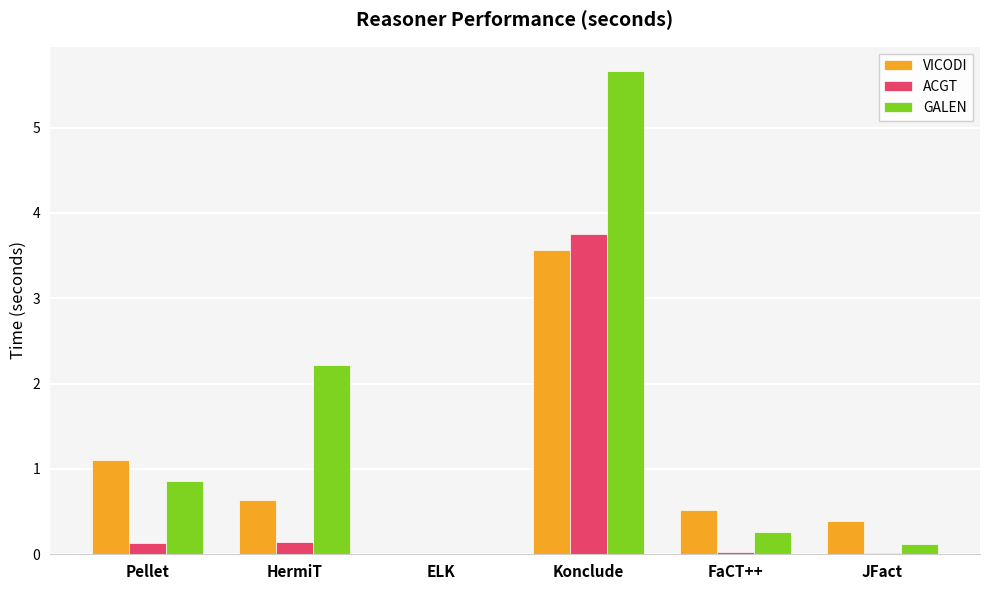

Which series changed the most between HermiT and ELK?

GALEN